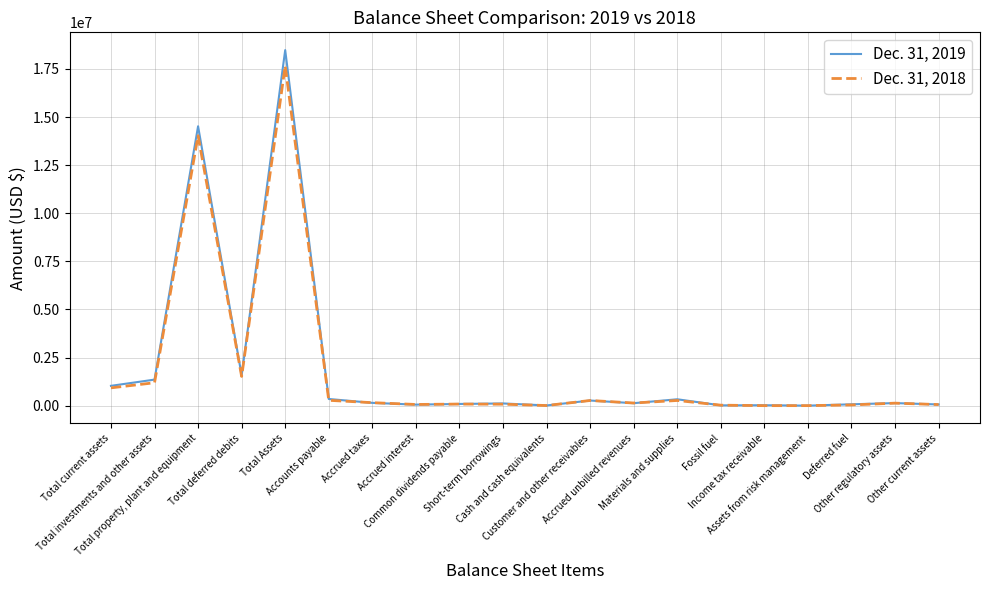

Which series has the widest spread of values?

Dec. 31, 2019